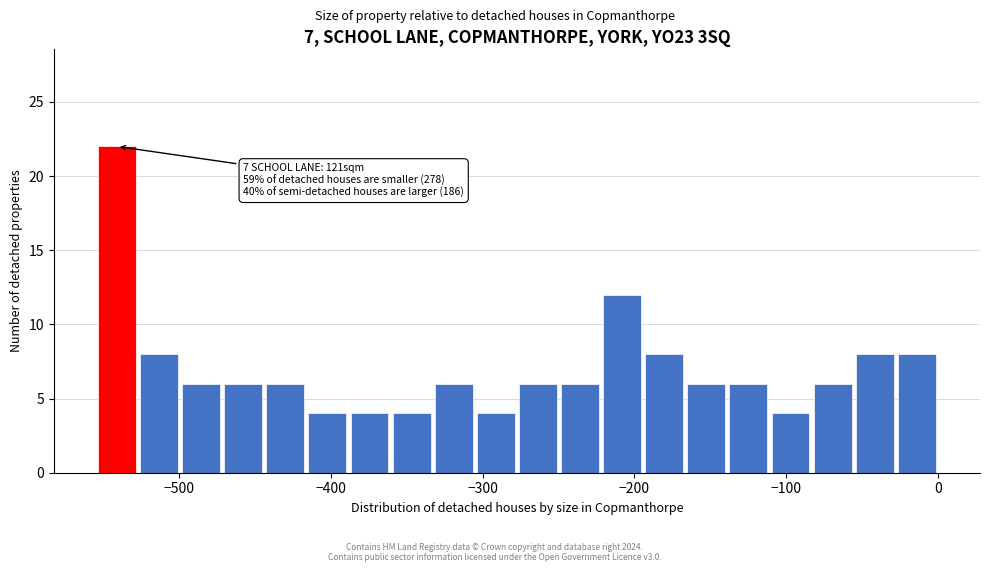

Around what value on the x-axis is the tallest bar? Give the approximate position of its centre, as read against the axis.

-540